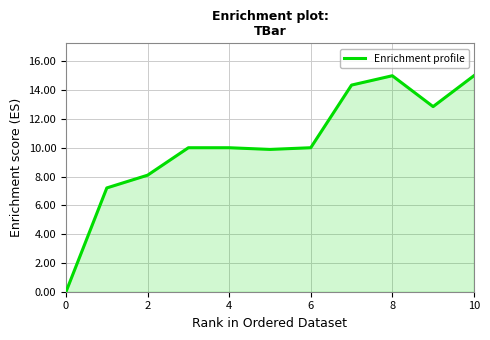

What is the maximum value shown in the chart?

15.0